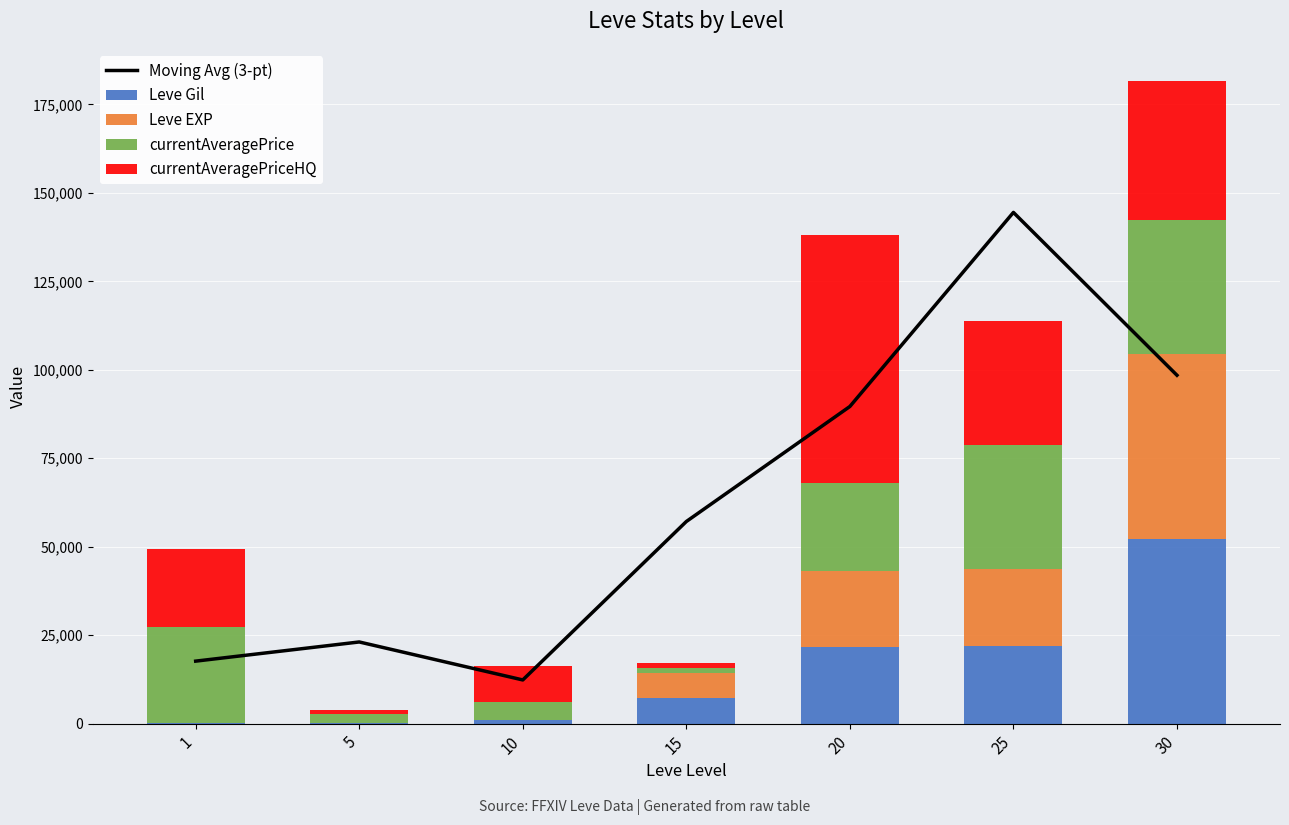

What is the difference between the Leve Gil values at 25 and 10?

20840